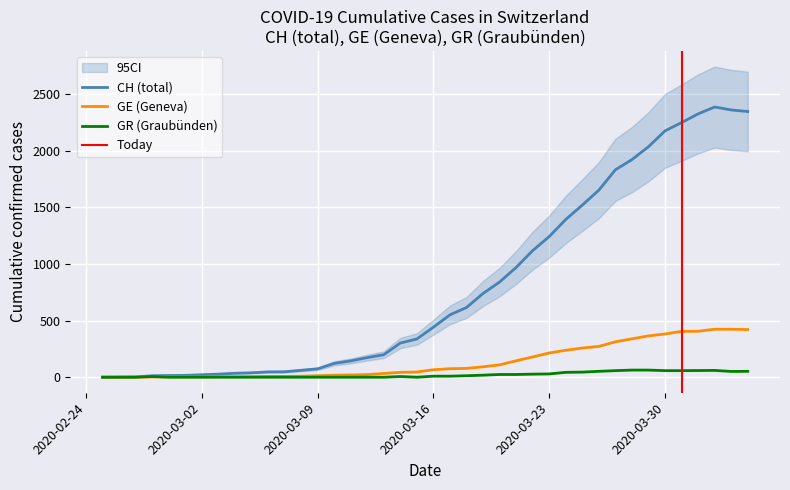

What is the sum of the GR values at 2020-03-09 and 2020-03-23?

29